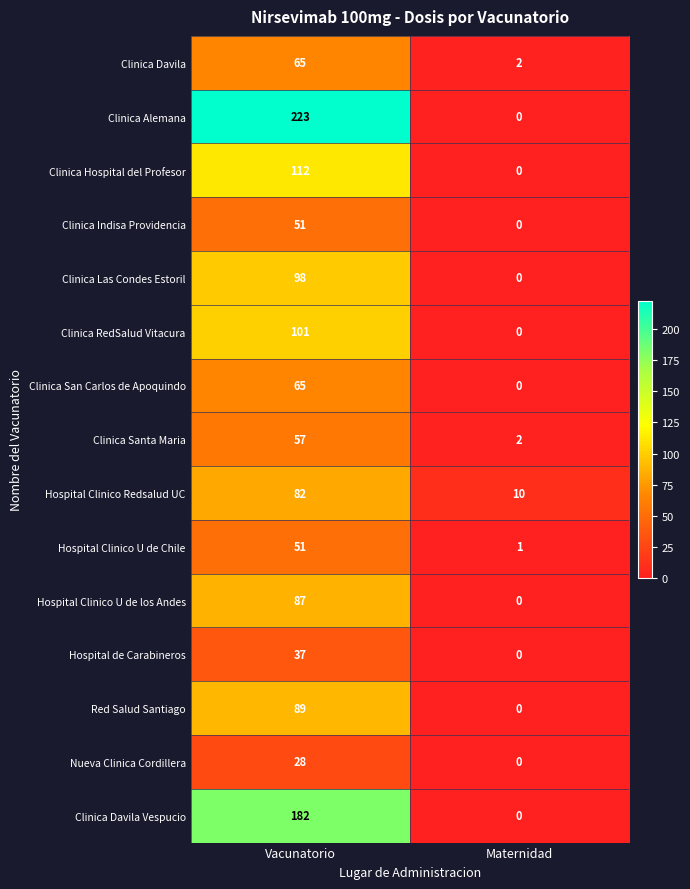

At how many categories does at least one series exceed 67?

1